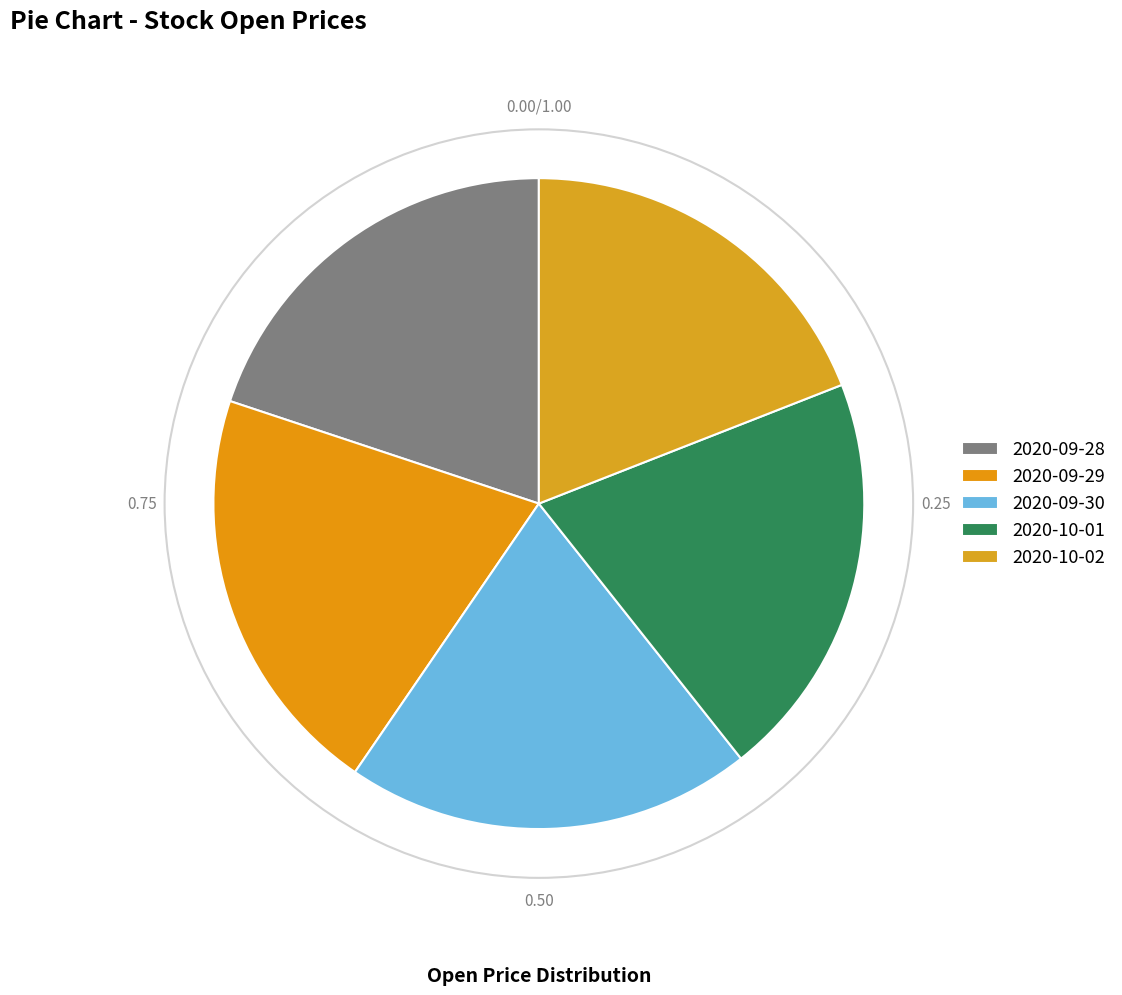

Count the number of slices in the pie.

5